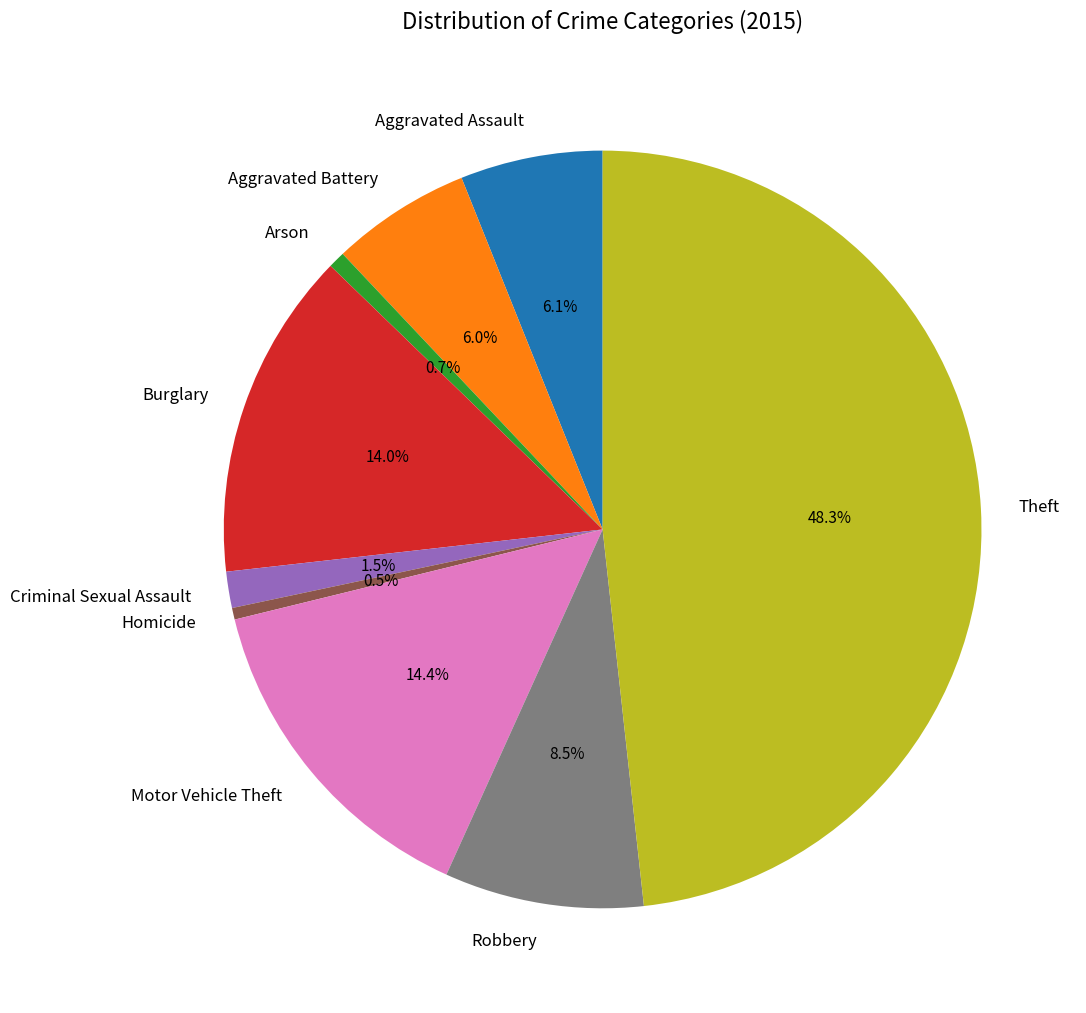

Is it true that Motor Vehicle Theft is 14% of the pie?

True